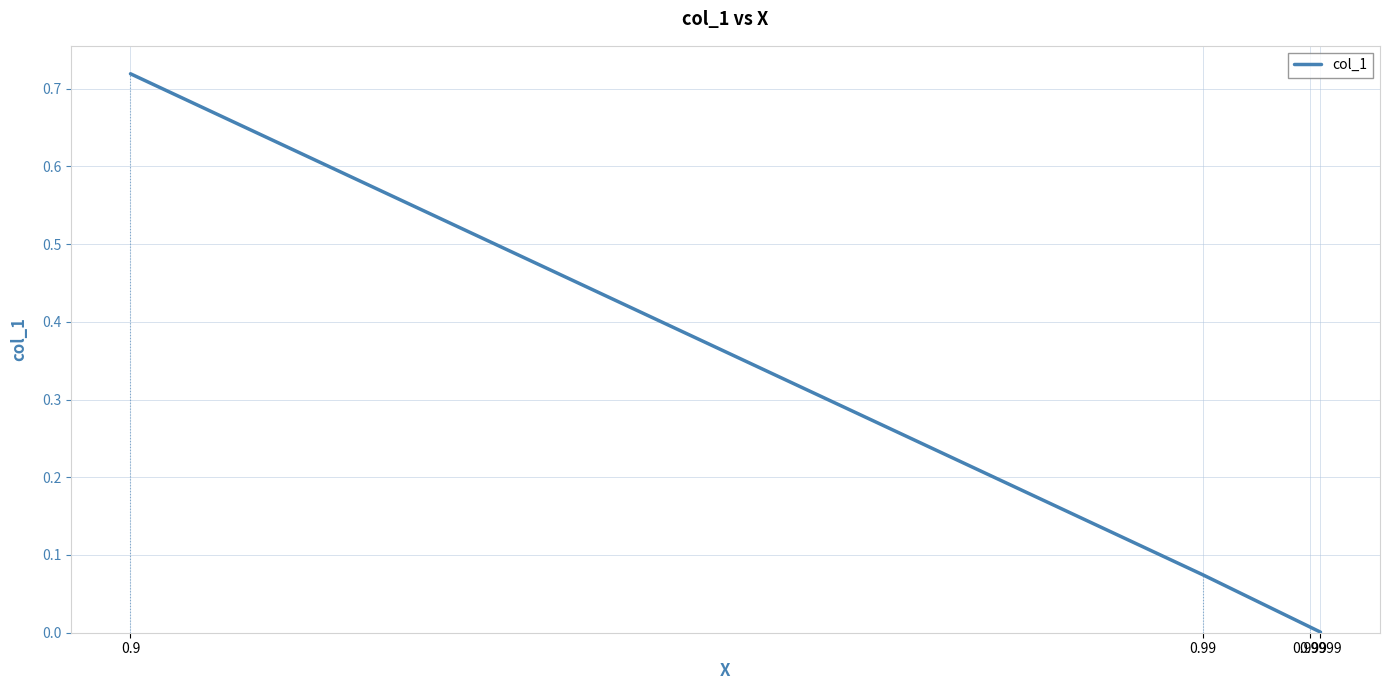

Which has a higher value, 0.99 or 0.999?

0.99